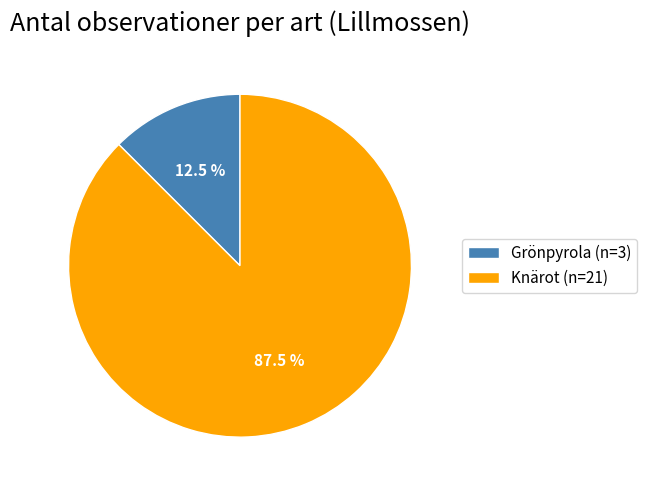

Is there a majority slice in this chart?

Yes